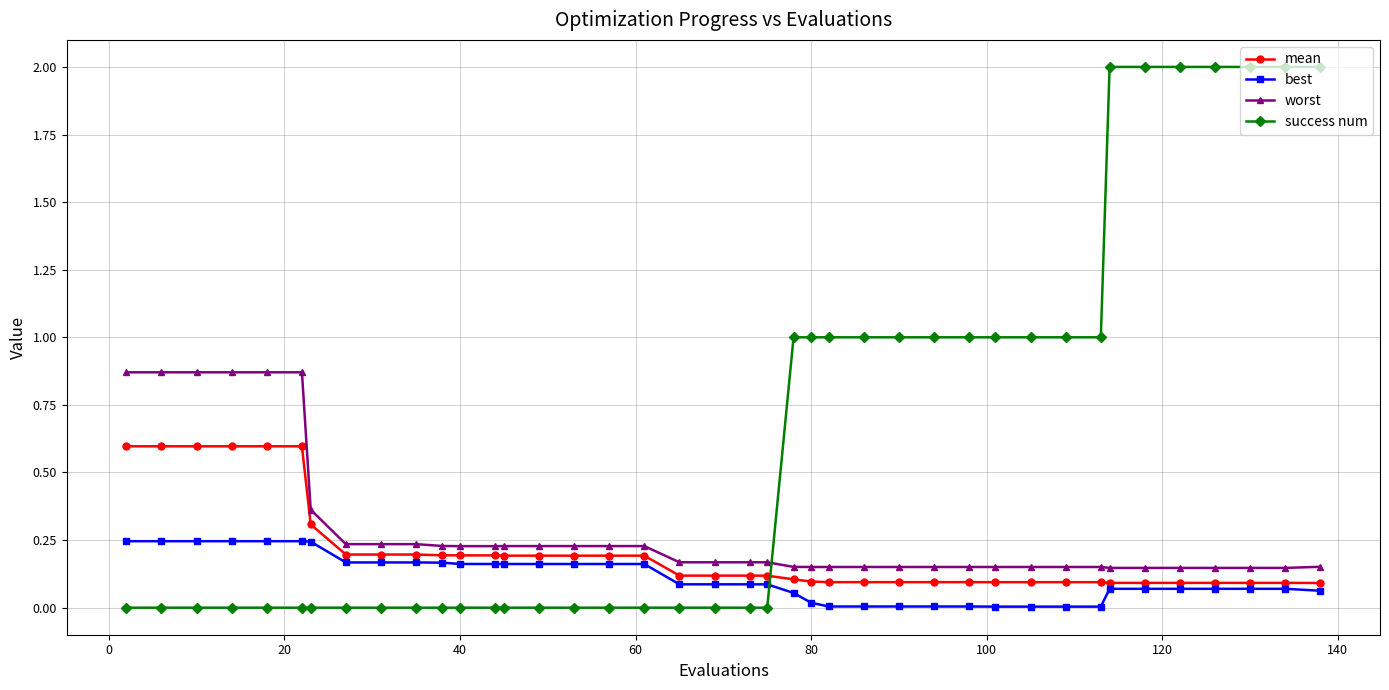

Which series has the widest spread of values?

success num